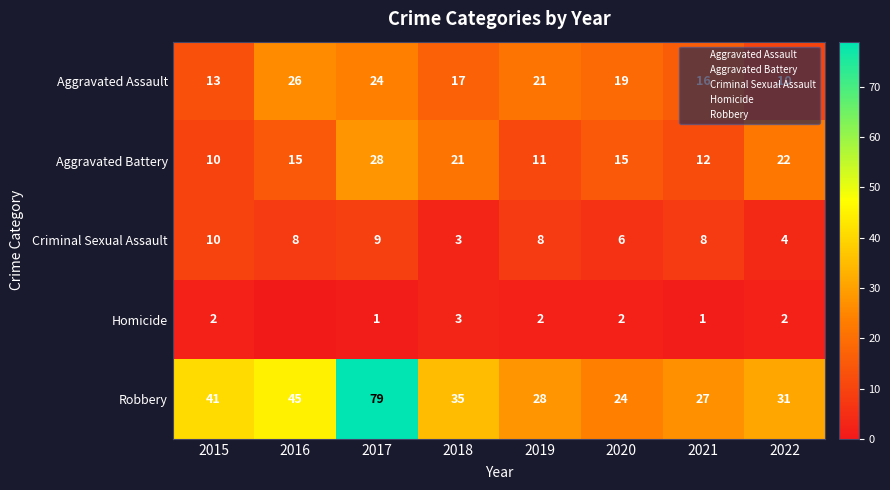

At which label does Aggravated Assault reach its peak?

2016